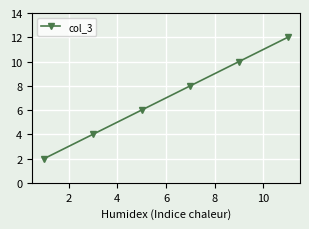

True or false: there are more than 2 points higher than both neighbors.

False